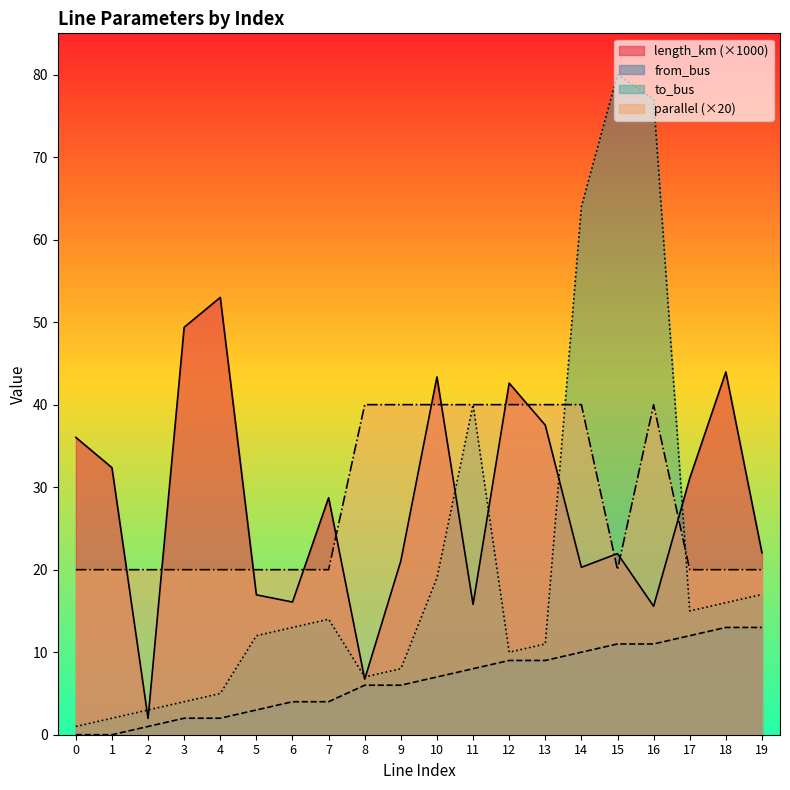

Does the chart have visible grid lines?

No